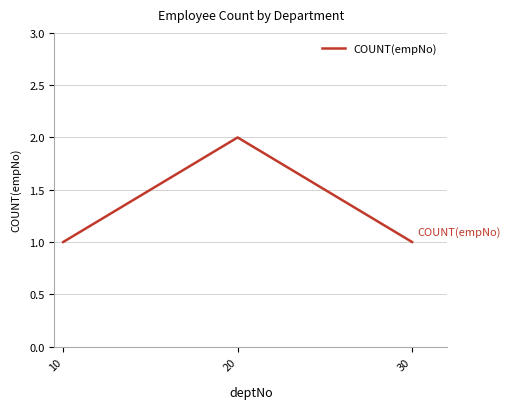

The value at 30 is 1. True or false?

True